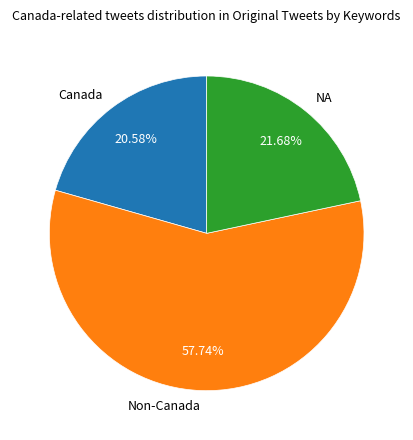

Do Non-Canada and NA together represent more than half of the pie?

Yes